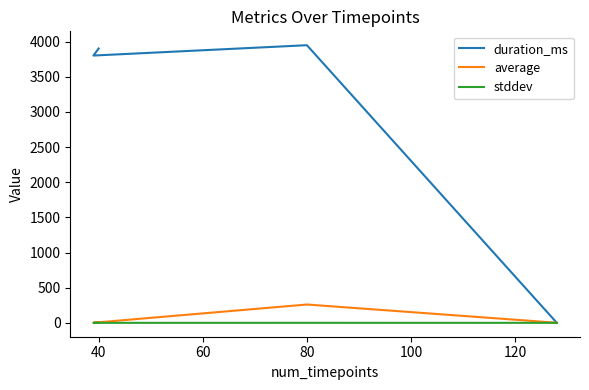

At how many categories does at least one series exceed 2959?

3